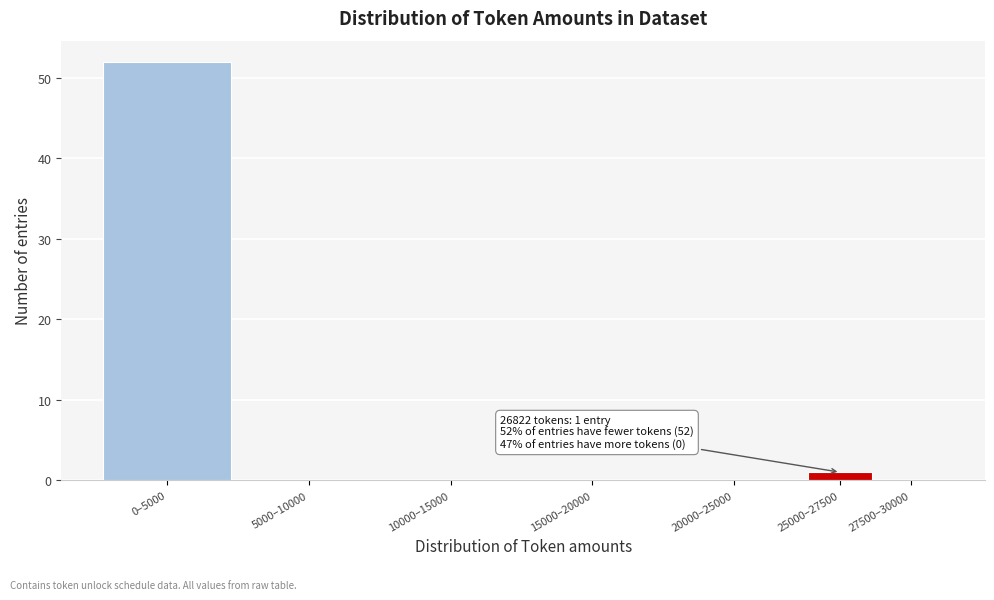

Reading left to right, extract all data points from this chart.

0–5000=52	5000–10000=0	10000–15000=0	15000–20000=0	20000–25000=0	25000–27500=1	27500–30000=0